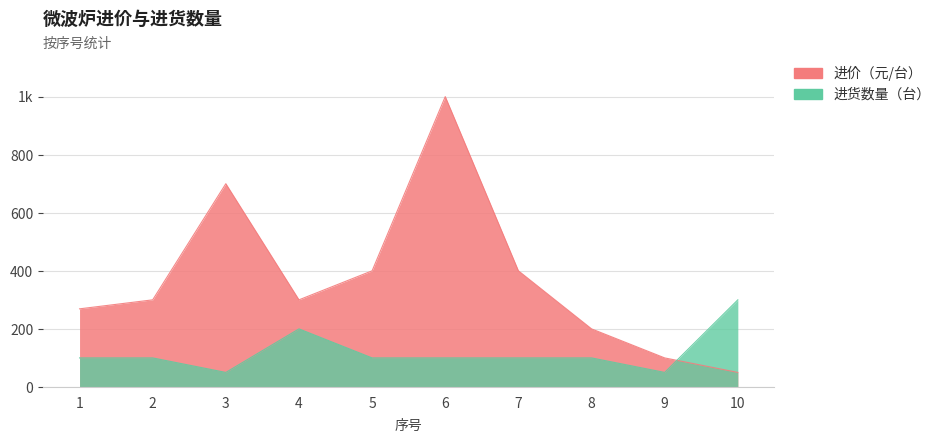

What is the difference between the maximum and minimum values in the 进价（元/台） series?

950